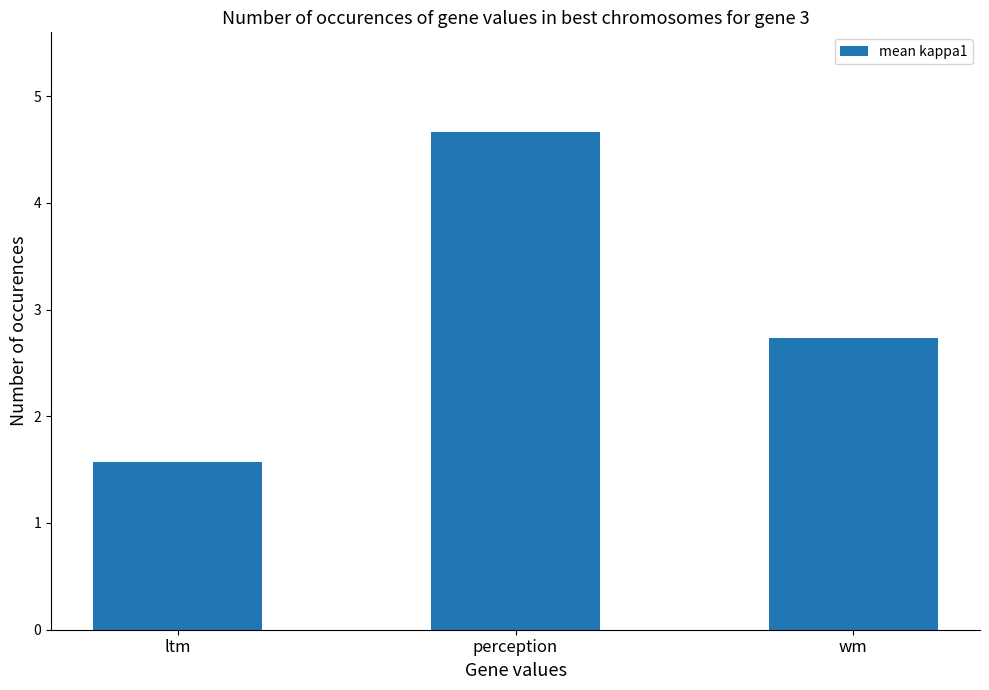

What is the value of the 1st bar from the left?

1.6